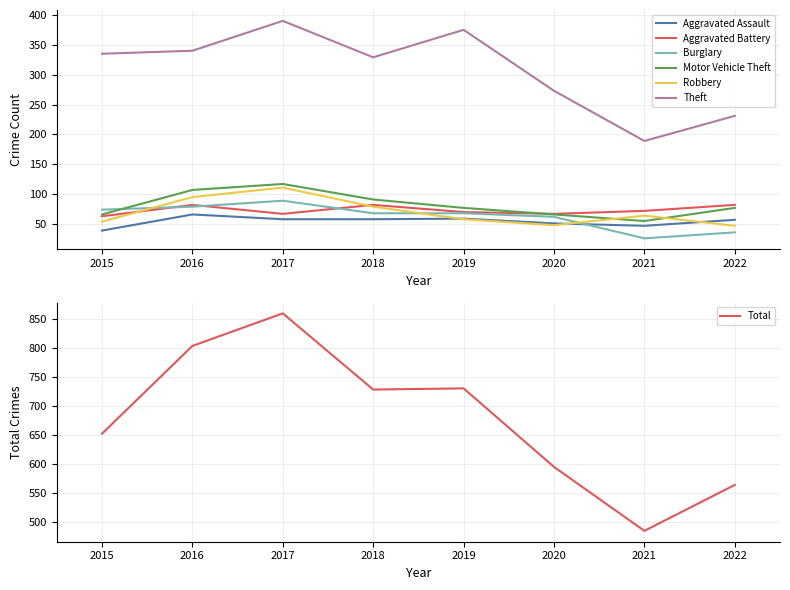

At which category is the sum across all series the highest?

2017